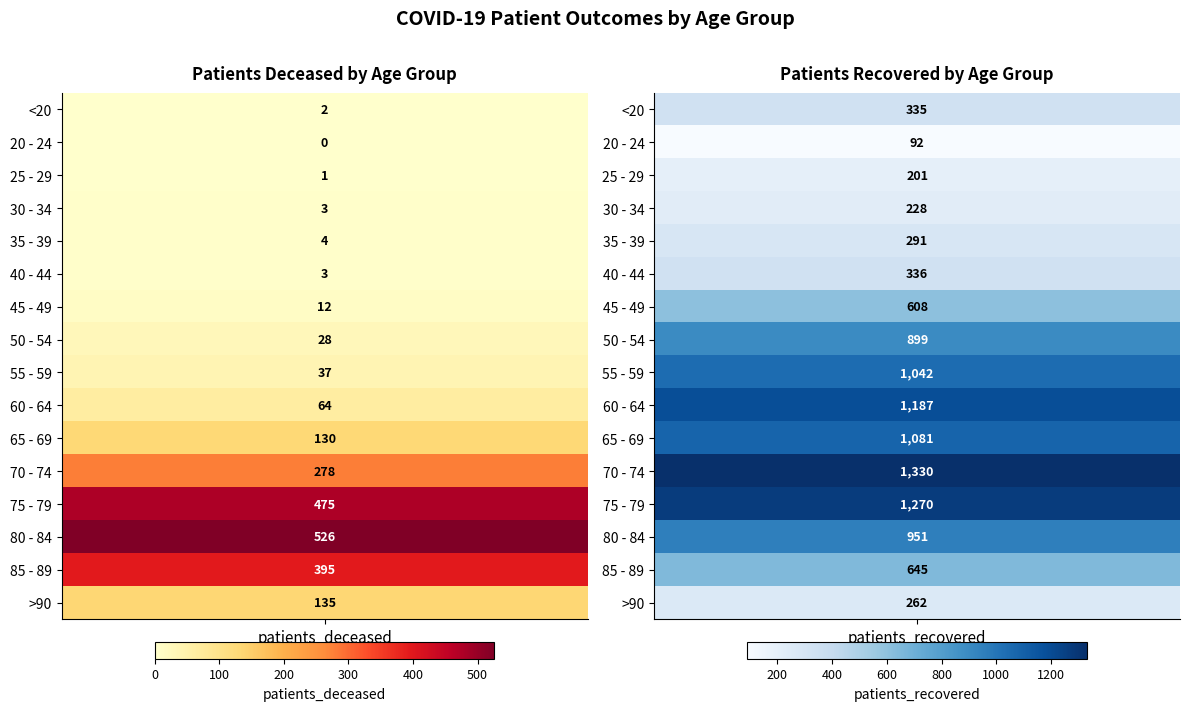

True or false: <20 has a value of 206 at 1.

False